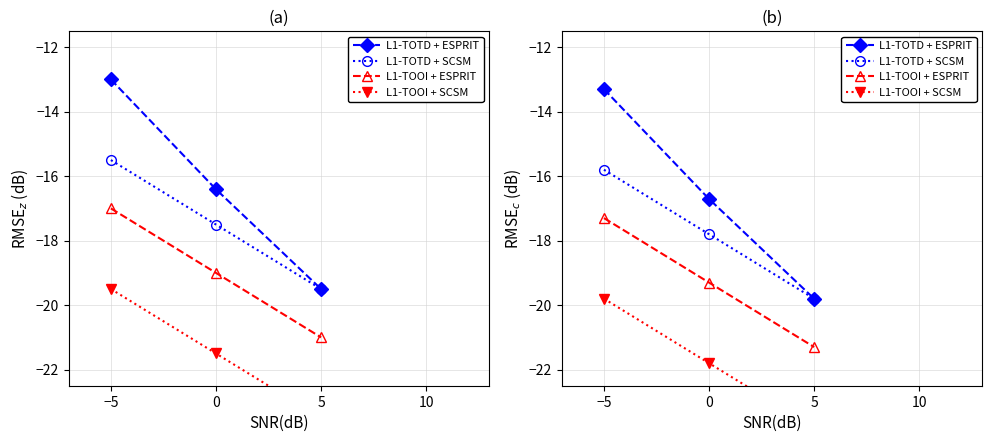

Count the L1-TOOI + SCSM values in the range -23 to -19.

2